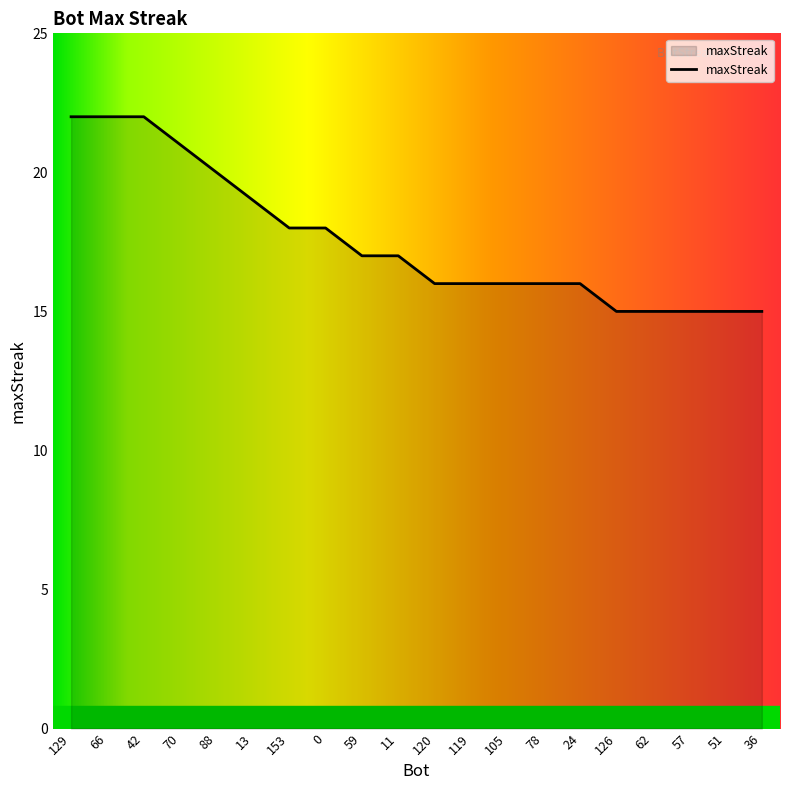

What is the difference between the maximum and second lowest values?

7